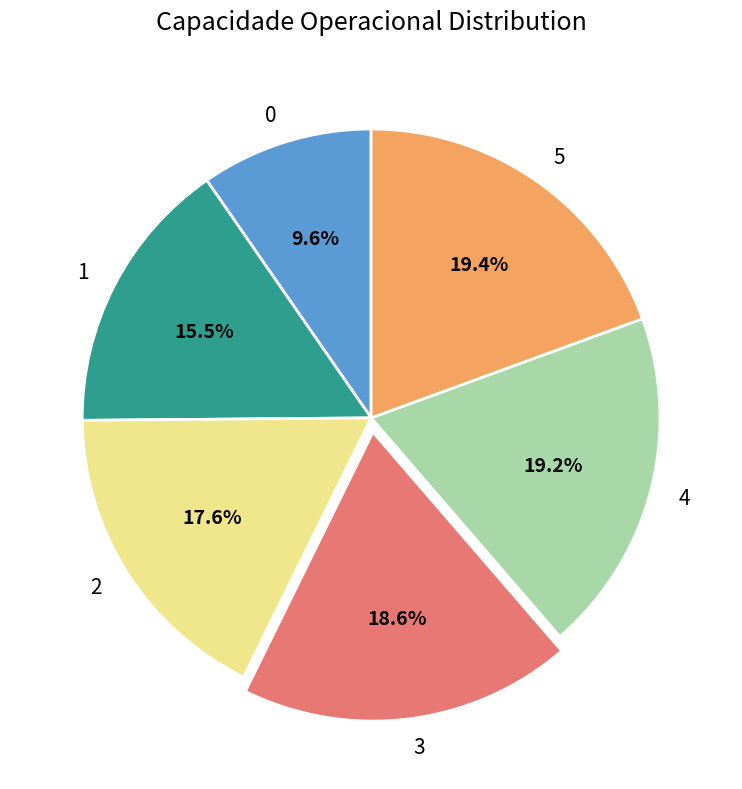

To the nearest percent, what is the combined percentage of 3 and 5?

38%